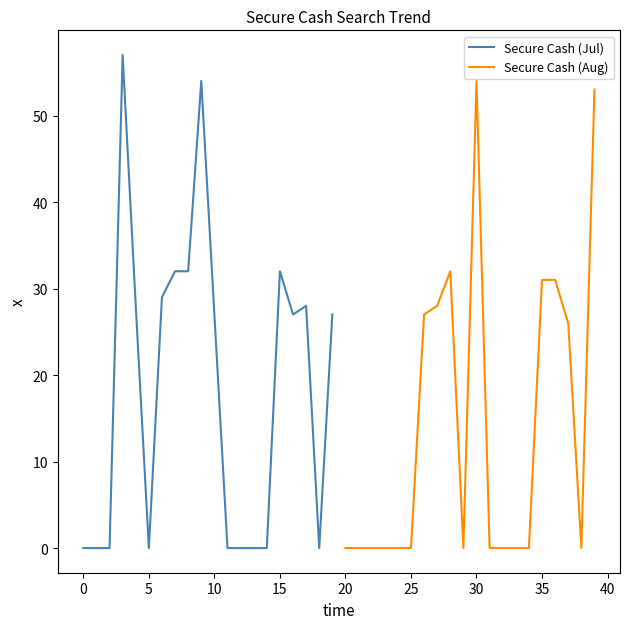

The Secure Cash (Aug) series shows 24 at 12. True or false?

False